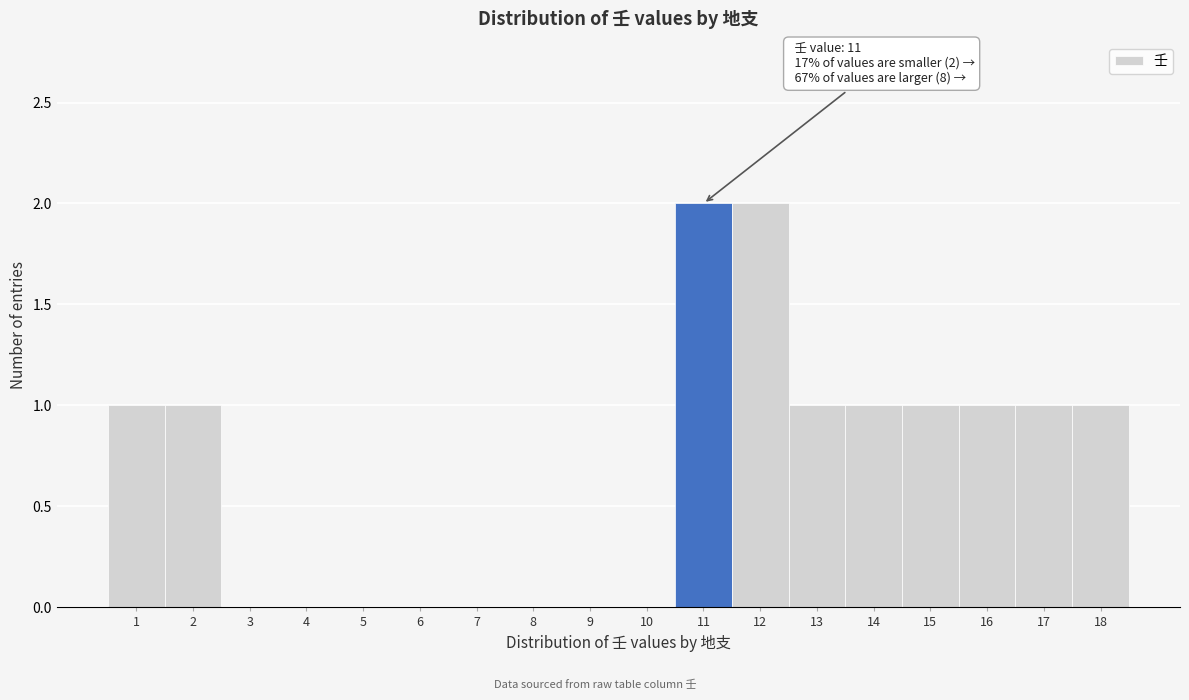

Reading left to right, list all the values displayed in this chart.

1=1	2=1	3=0	4=0	5=0	6=0	7=0	8=0	9=0	10=0	11=2	12=2	13=1	14=1	15=1	16=1	17=1	18=1